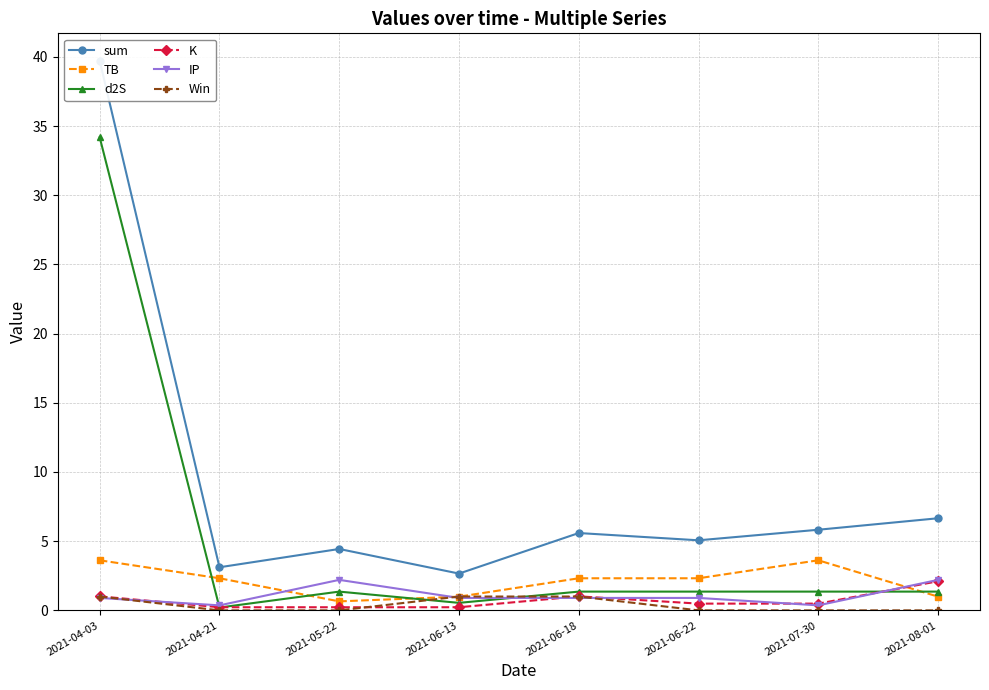

What is the difference between the highest and lowest values at 2021-05-22?

4.4